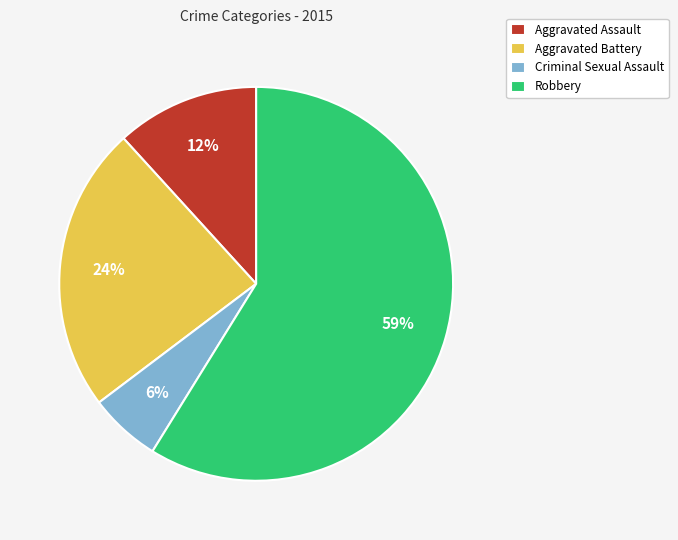

To the nearest percent, what is the average slice percentage?

25%